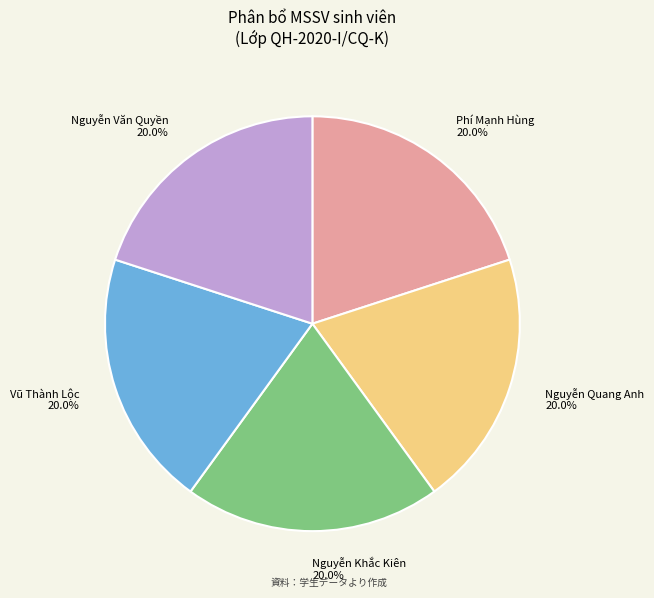

How much of the chart is everything except Nguyễn Quang Anh?

80.0%